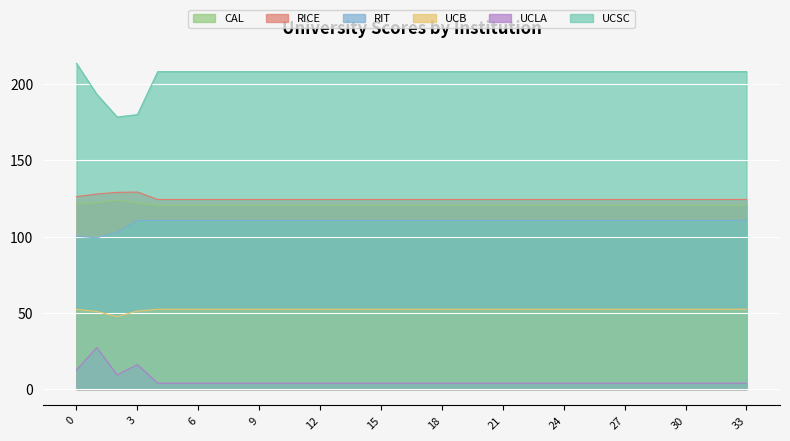

True or false: RIT has a value of 47.9 at 10.

False